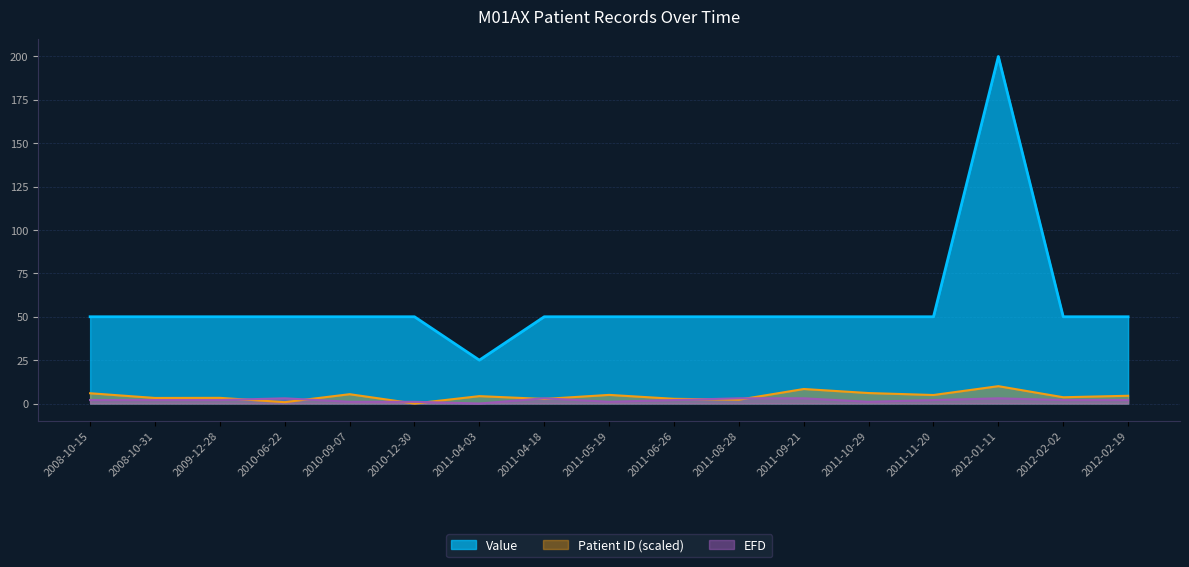

Rank the categories by Value value from highest to lowest.

2012-01-11, 2011-09-21, 2010-06-22, 2011-08-28, 2011-04-18, 2011-06-26, 2008-10-31, 2009-12-28, 2012-02-02, 2012-02-19, 2011-11-20, 2011-05-19, 2010-09-07, 2008-10-15, 2011-10-29, 2010-12-30, 2011-04-03